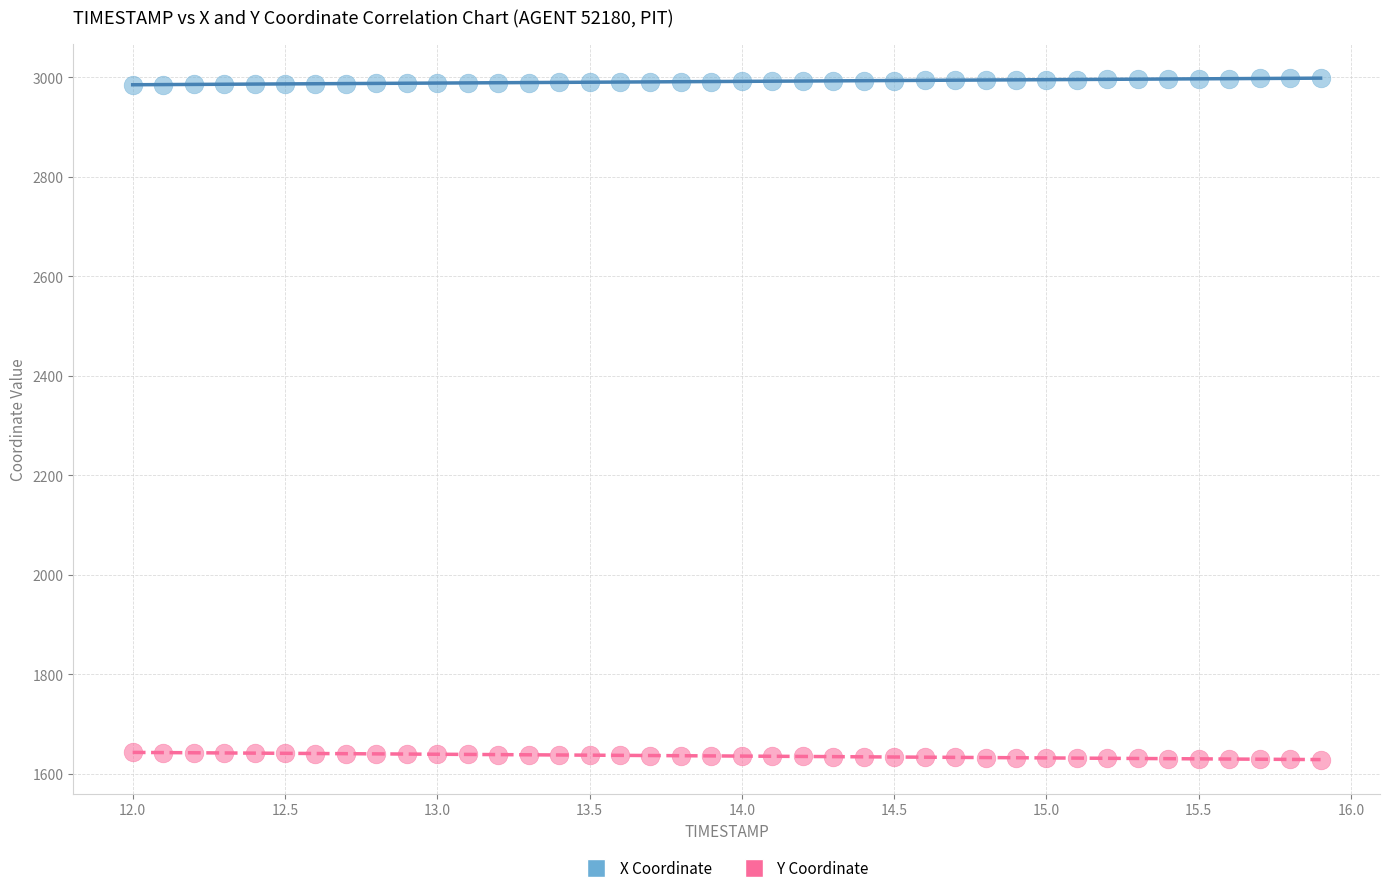

Which series contains the lowest Y value?

Y Coordinate